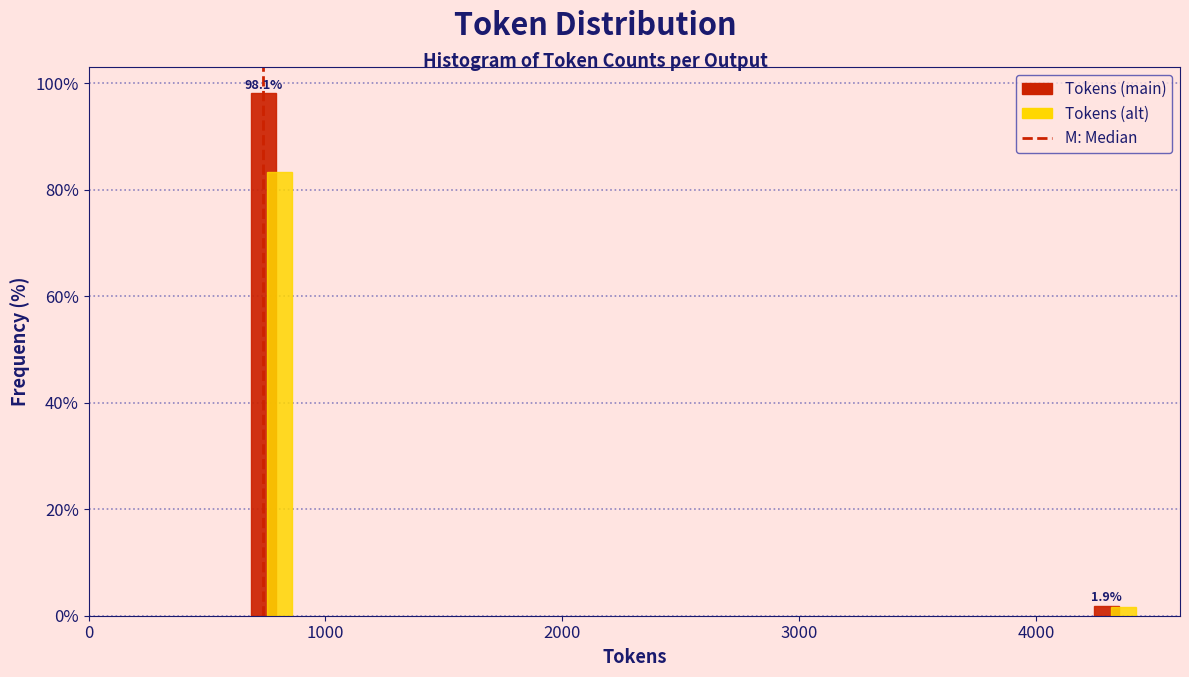

Reading left to right, list all the values displayed in this chart.

Tokens: 1000=98.1	4000=1.9
Tokens (alt): 1000=83.4	4000=1.6